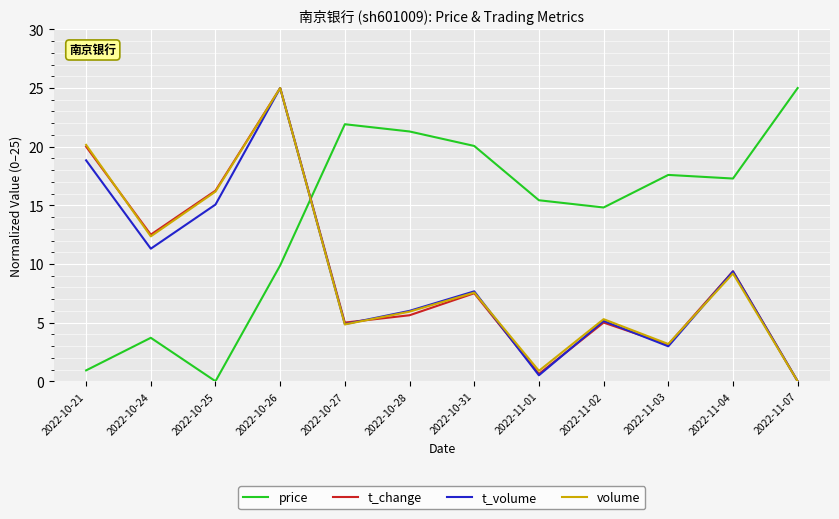

What is the difference between the maximum and minimum values in the t_volume series?

25.0